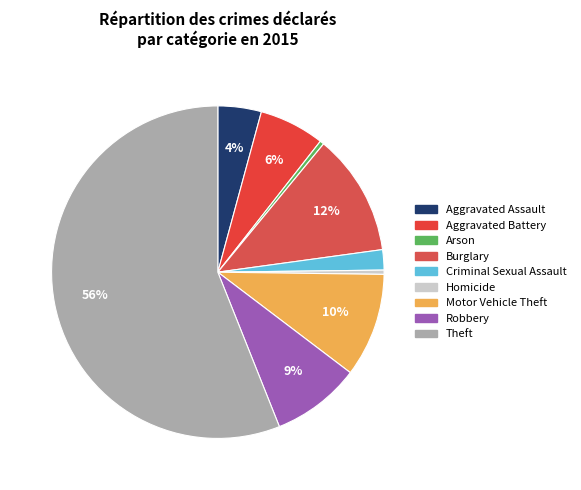

To the nearest percent, what is the difference between the Motor Vehicle Theft and Theft slice percentages?

46%